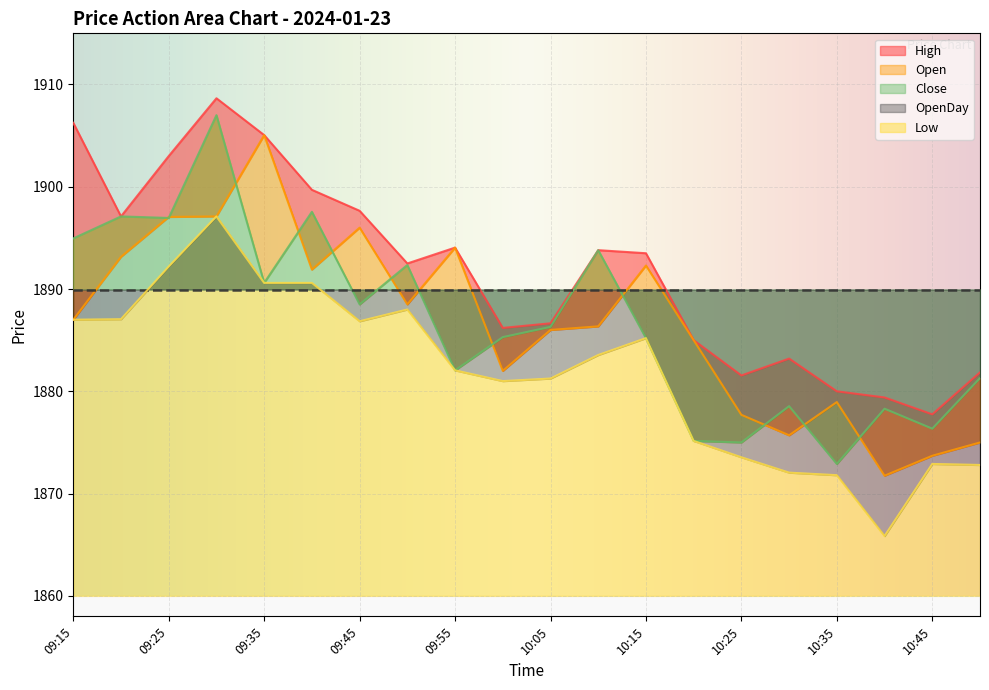

What is the label of the 17th point from the right?

09:30